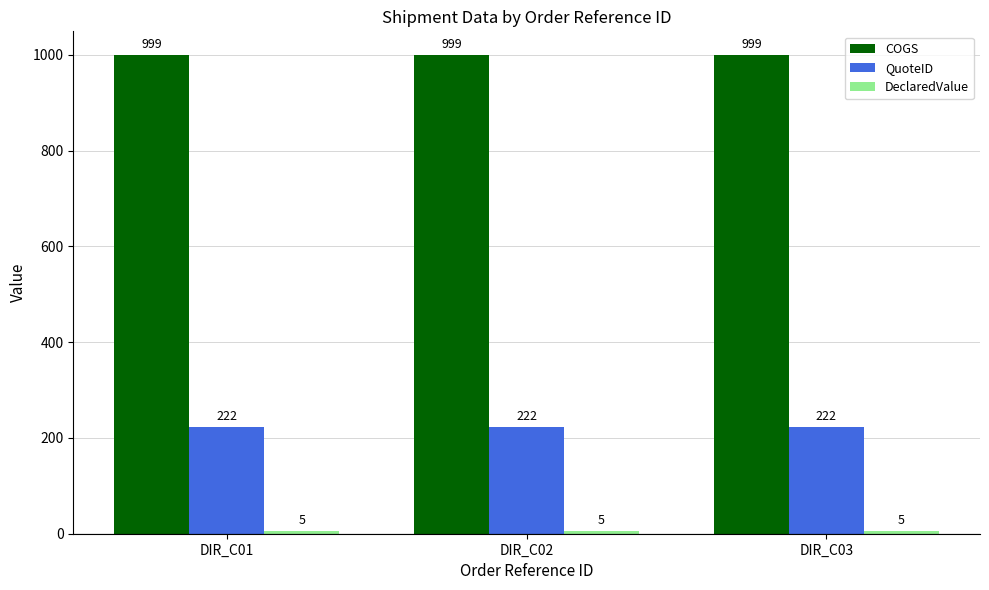

What is the spread (max minus min) of values at DIR_C03?

994